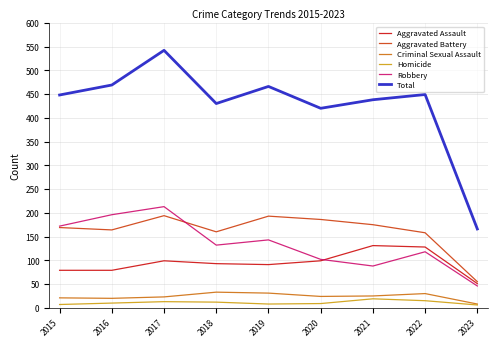

What is the minimum value for Criminal Sexual Assault?

8